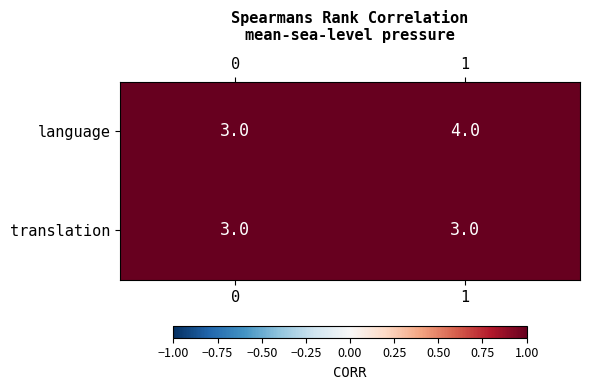

How many categories are shown in the chart?

2